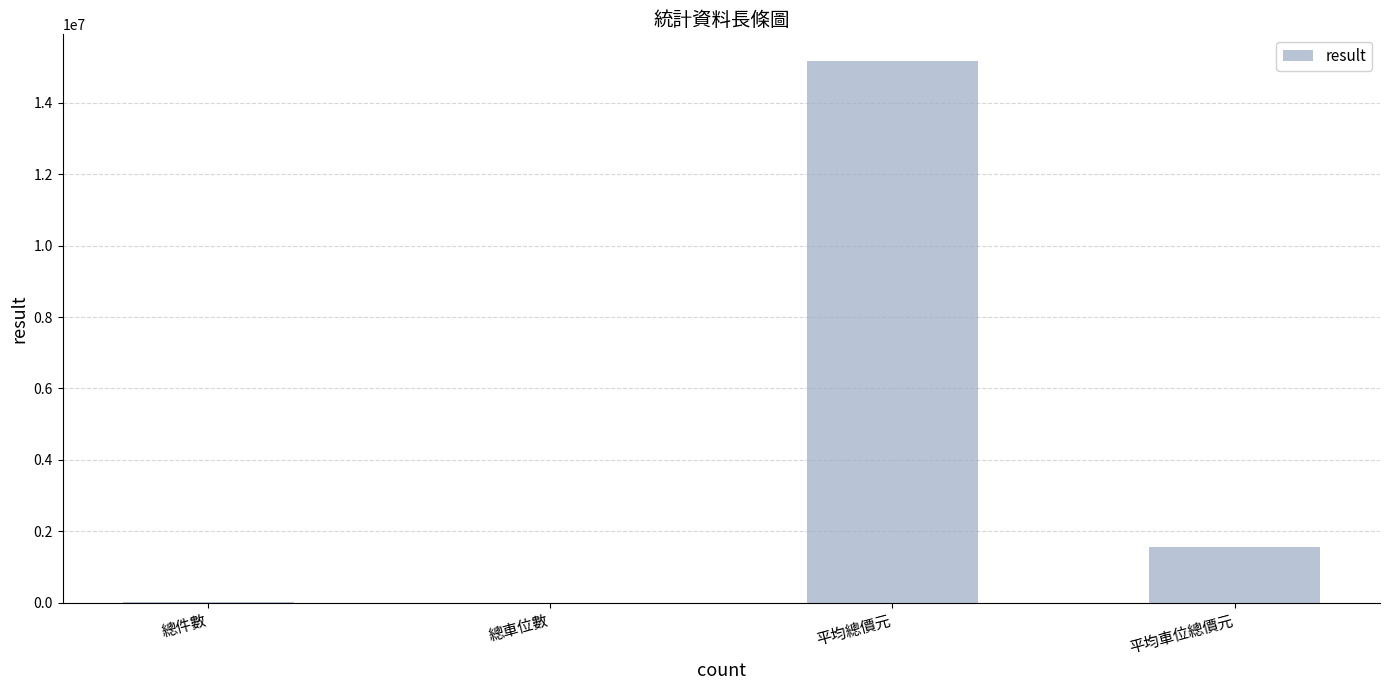

What is the maximum value shown in the chart?

15160672